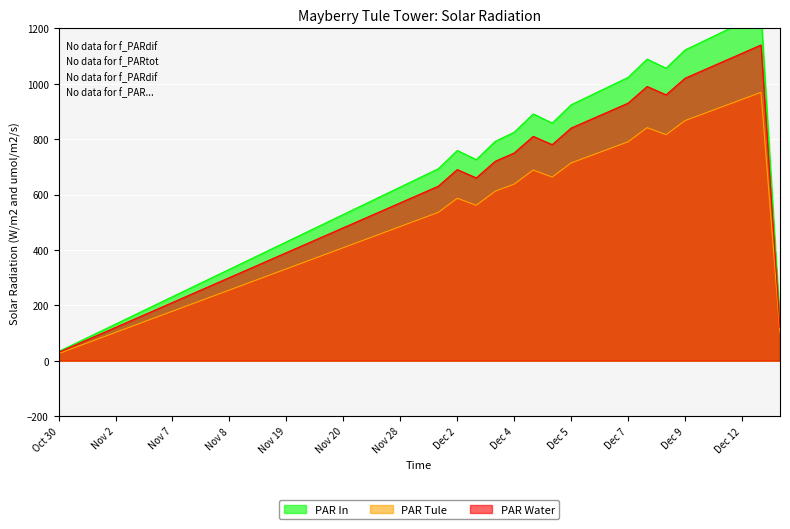

What is the maximum value for PAR Water?

1140.0